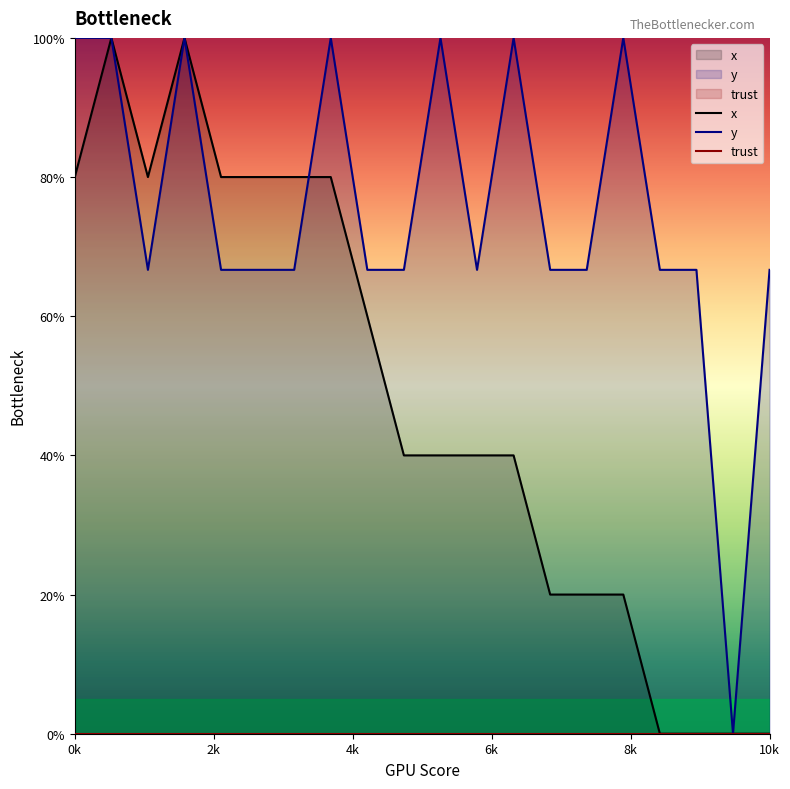

What is the maximum value for y?

100.0